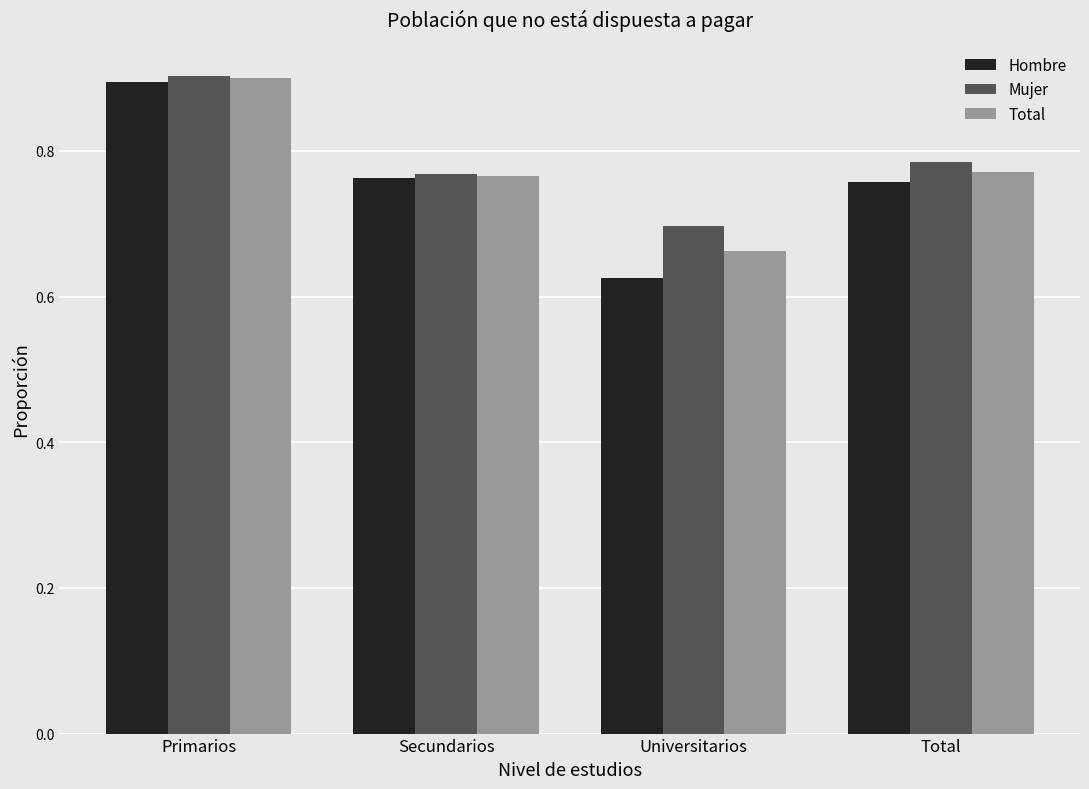

Which label corresponds to the smallest value in the chart?

Universitarios